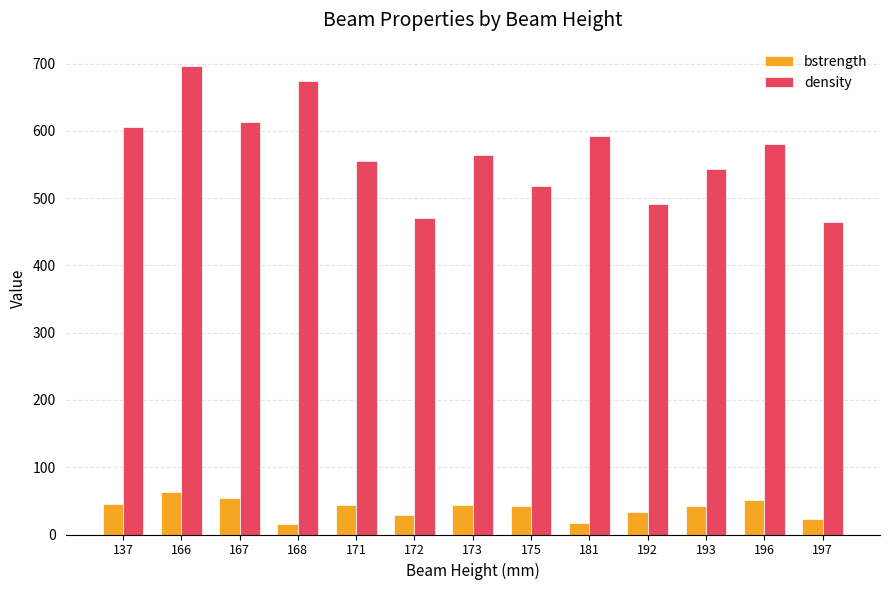

Which series changed the most between 167 and 192?

density